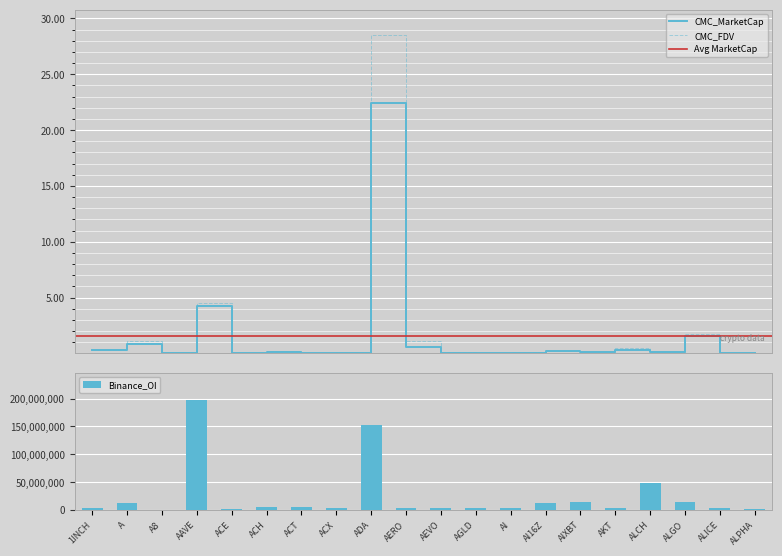

What is the difference between the CMC_FDV values at AERO and ALCH?

1.0